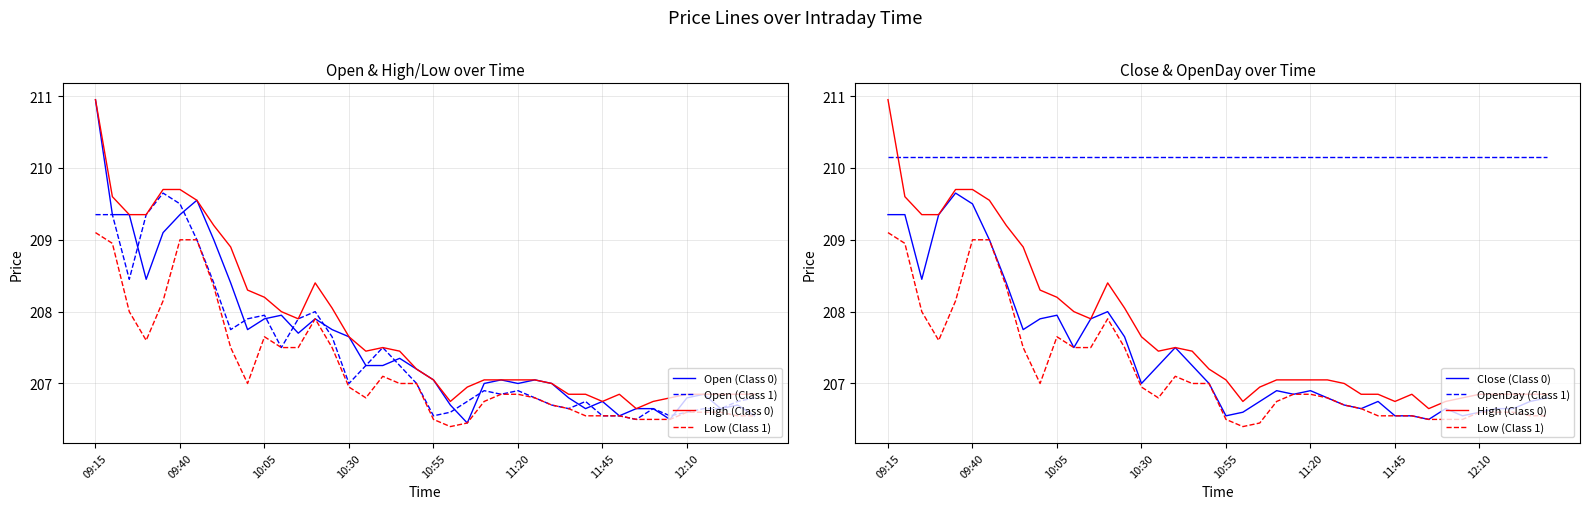

True or false: Close (Class 0) and OpenDay (Class 1) intersect in this chart.

False